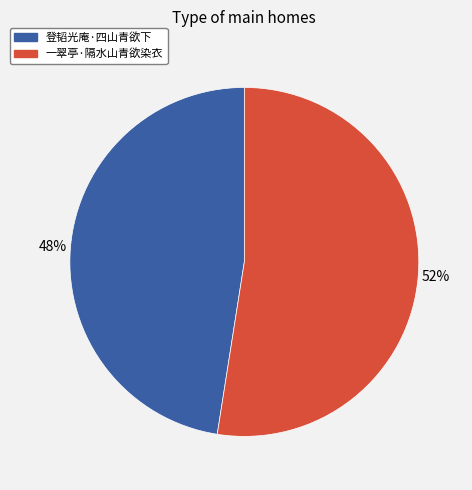

Is there a majority slice in this chart?

Yes